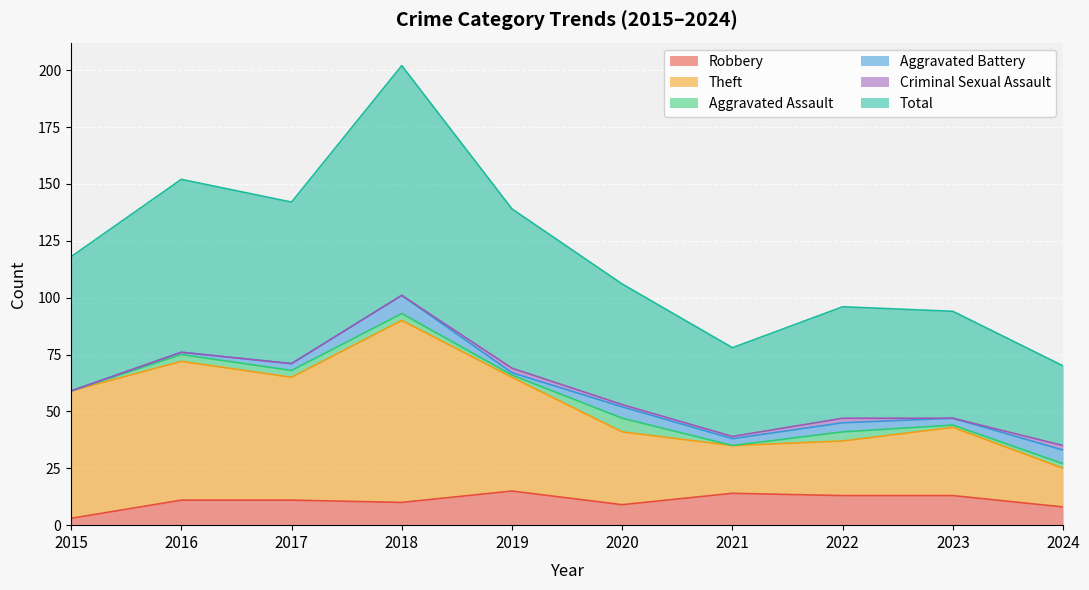

What is the maximum value for Robbery?

15